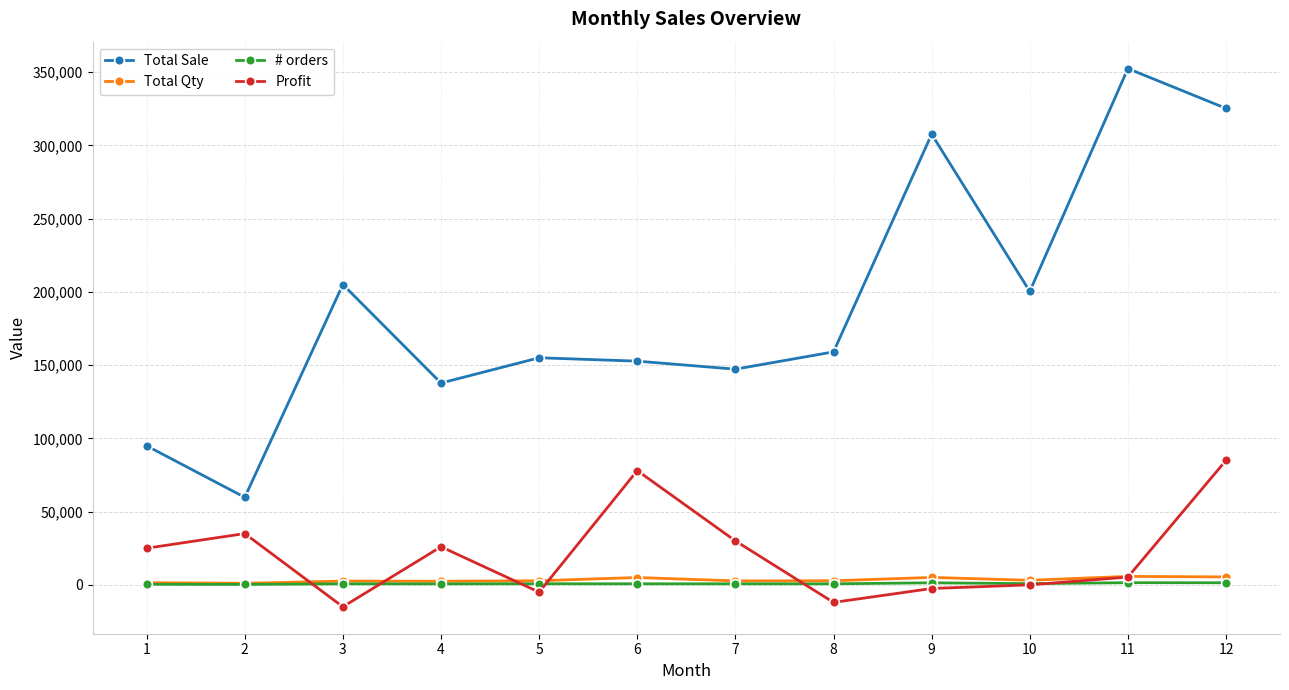

What is the sum of the Total Qty values at 8 and 3?

5348.0